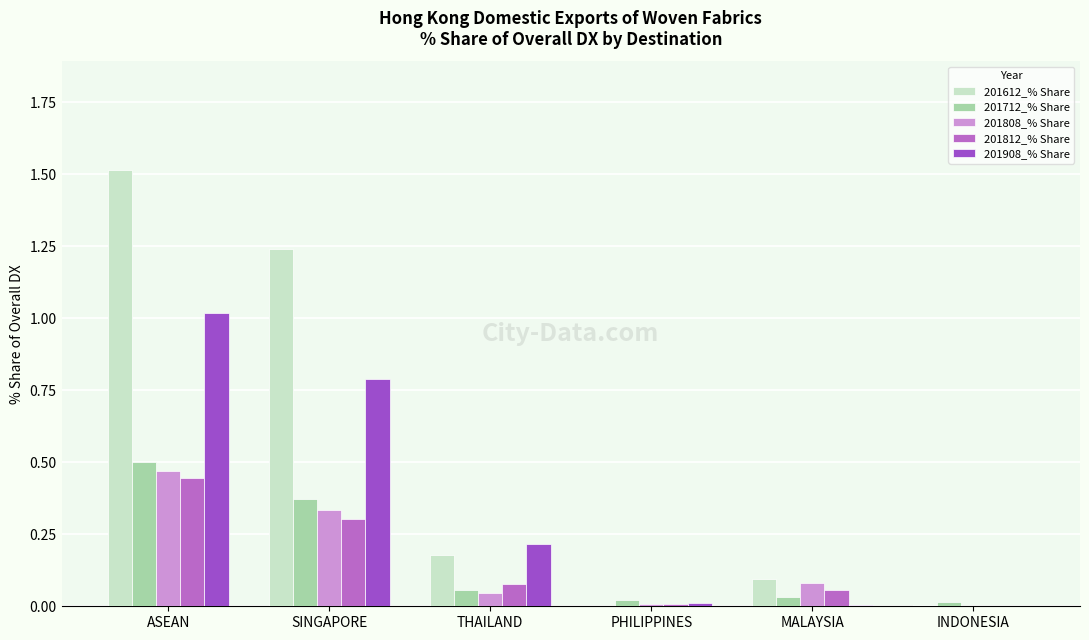

Are the bars horizontal?

No